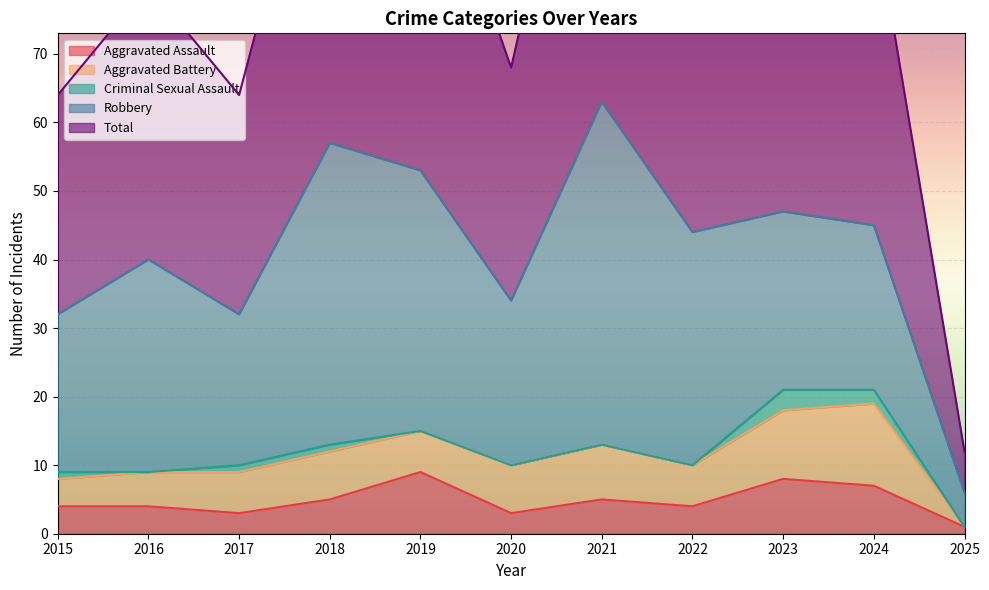

At which label does Aggravated Assault reach its minimum?

2025